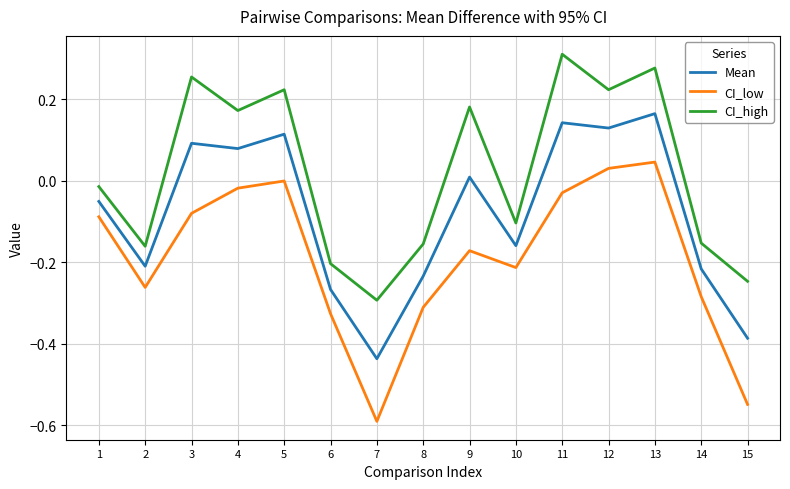

Which series has the largest total across all categories?

CI_high